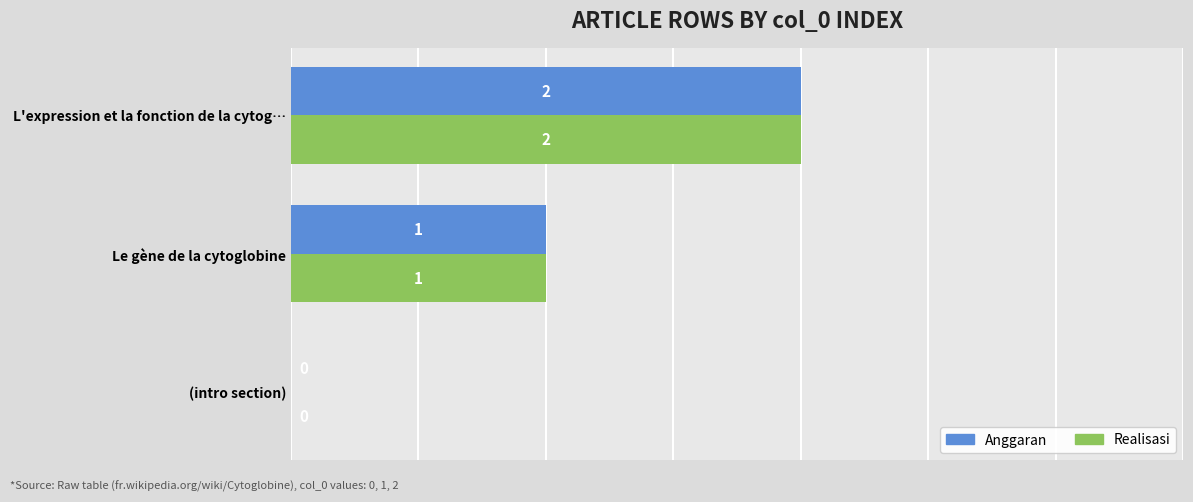

Is it true that Realisasi equals 2 at L'expression et la fonction de la cytog…?

True